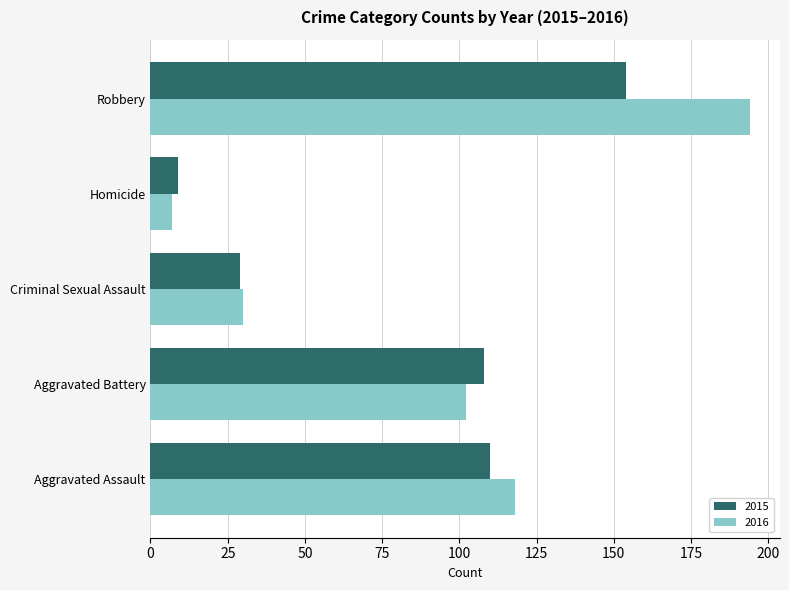

Which series has the largest range (max minus min)?

2016